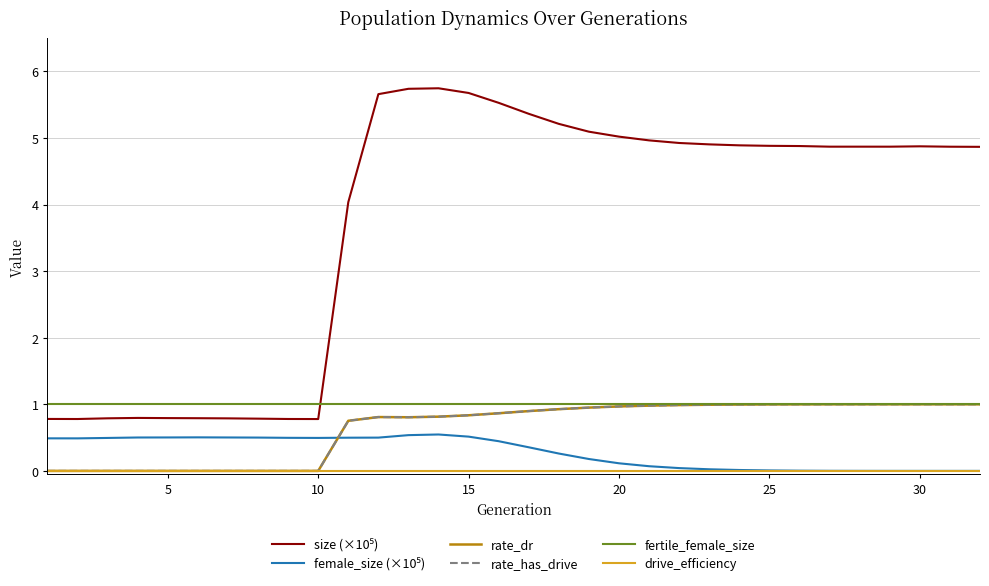

Is this an area chart (filled region under the line)?

No